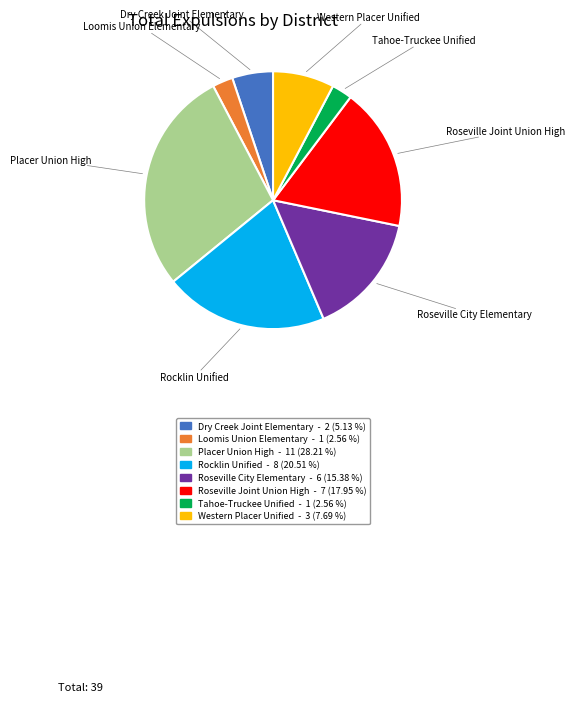

Approximately how many times larger is the value at Dry Creek Joint Elementary compared to Roseville City Elementary?

0.3